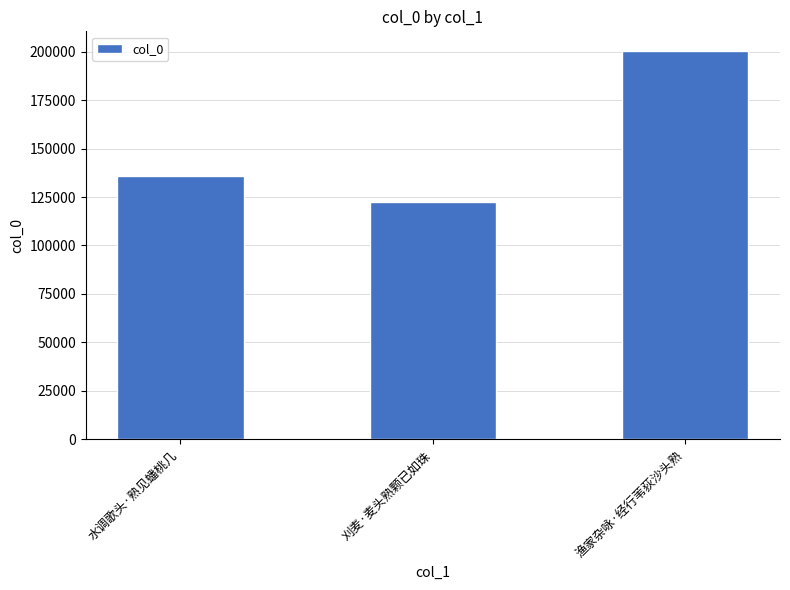

What is the smallest value displayed?

122302